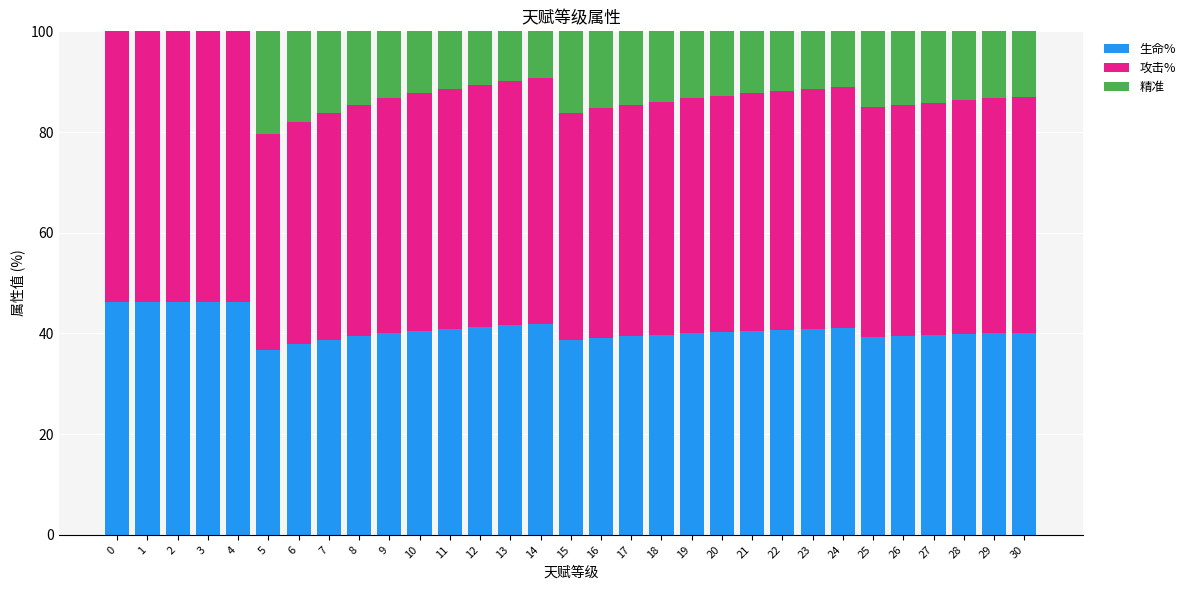

The 生命% series shows 36.7 at 5. True or false?

True